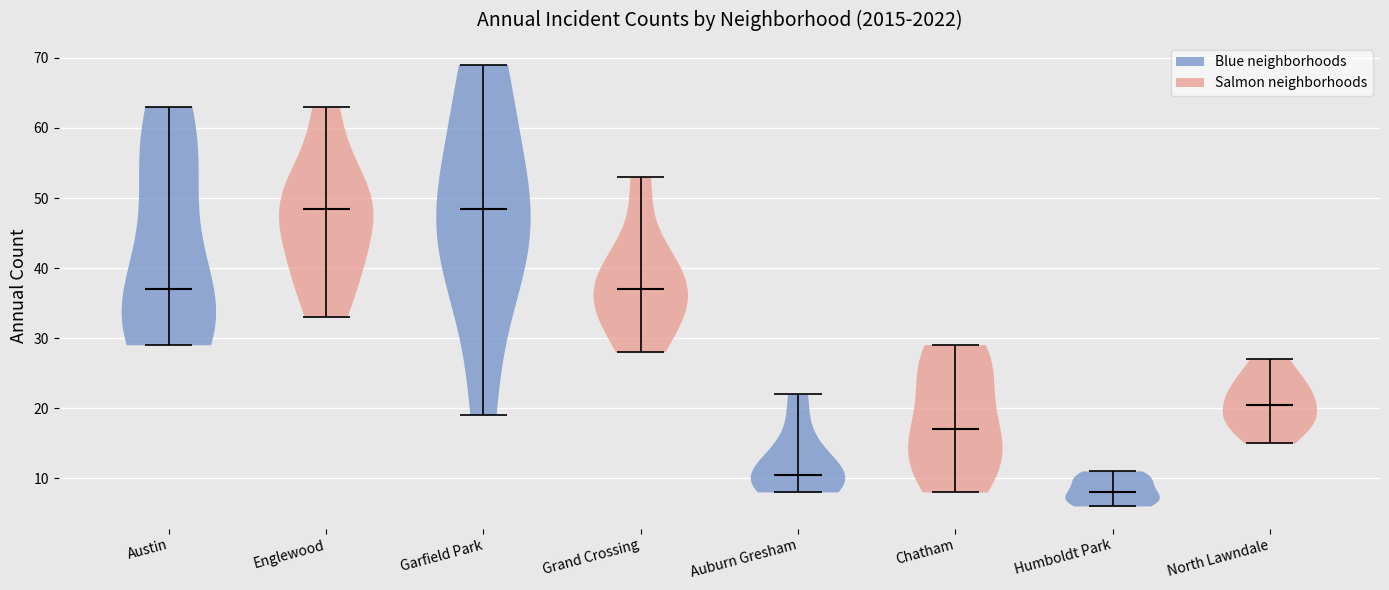

Reading left to right, read every violin against the y-axis: where its median line is, and the lowest and highest points it reaches. The values are not printed on the chart, so give them approximately, as read against the axis.

Austin: median line 37, lowest point 29, highest point 63
Englewood: median line 49, lowest point 33, highest point 63
Garfield Park: median line 49, lowest point 19, highest point 69
Grand Crossing: median line 37, lowest point 28, highest point 53
Auburn Gresham: median line 11, lowest point 8, highest point 22
Chatham: median line 17, lowest point 8, highest point 29
Humboldt Park: median line 8, lowest point 6, highest point 11
North Lawndale: median line 21, lowest point 15, highest point 27